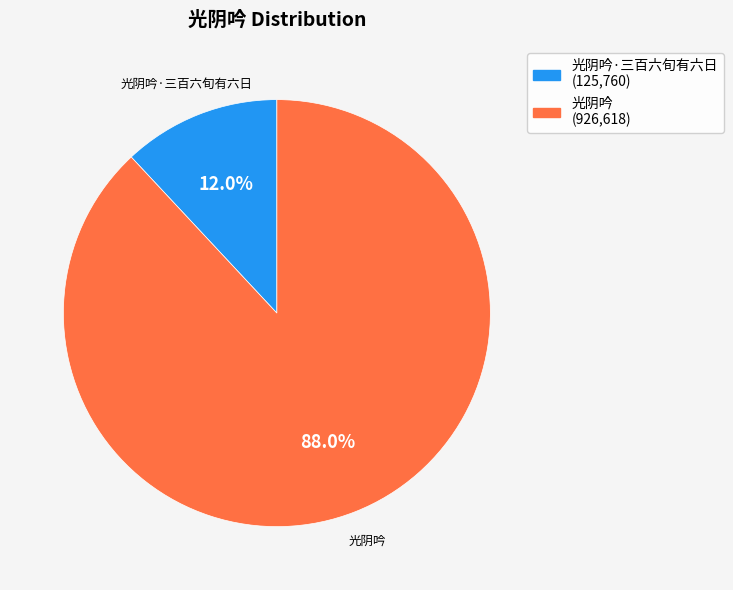

Is there any slice that represents more than half of the pie?

Yes